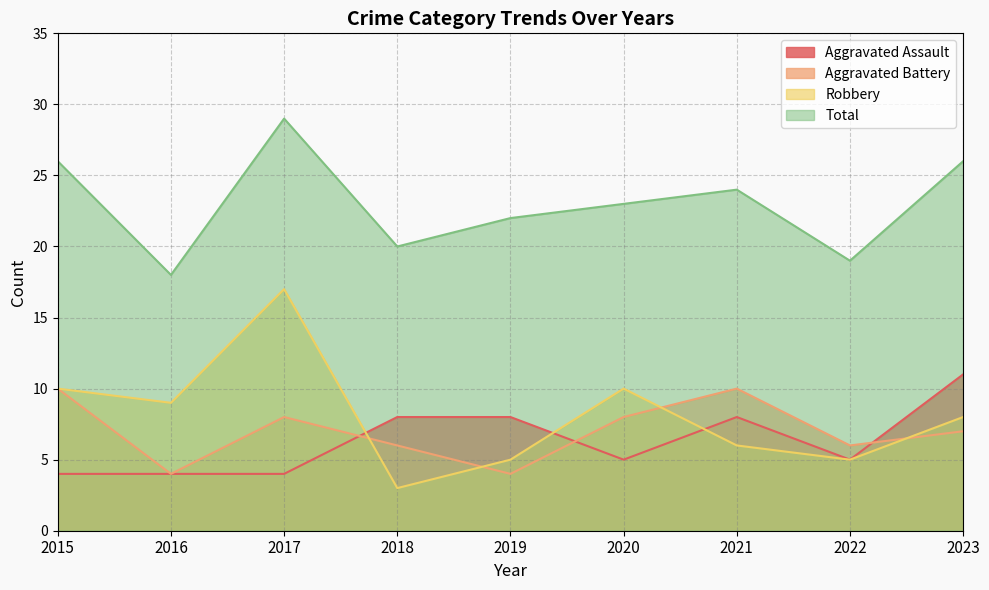

What is the value of the Aggravated Battery point at the 9th from the left?

7